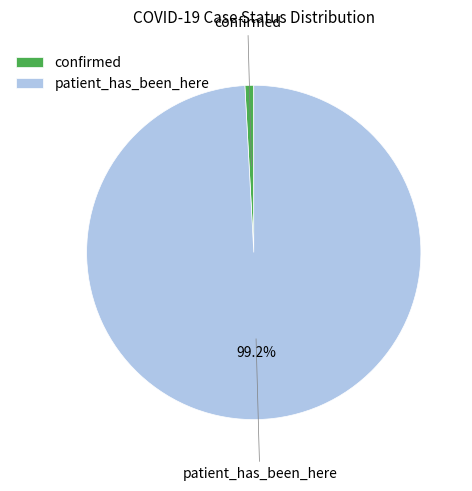

Which has a higher value, patient_has_been_here or confirmed?

patient_has_been_here